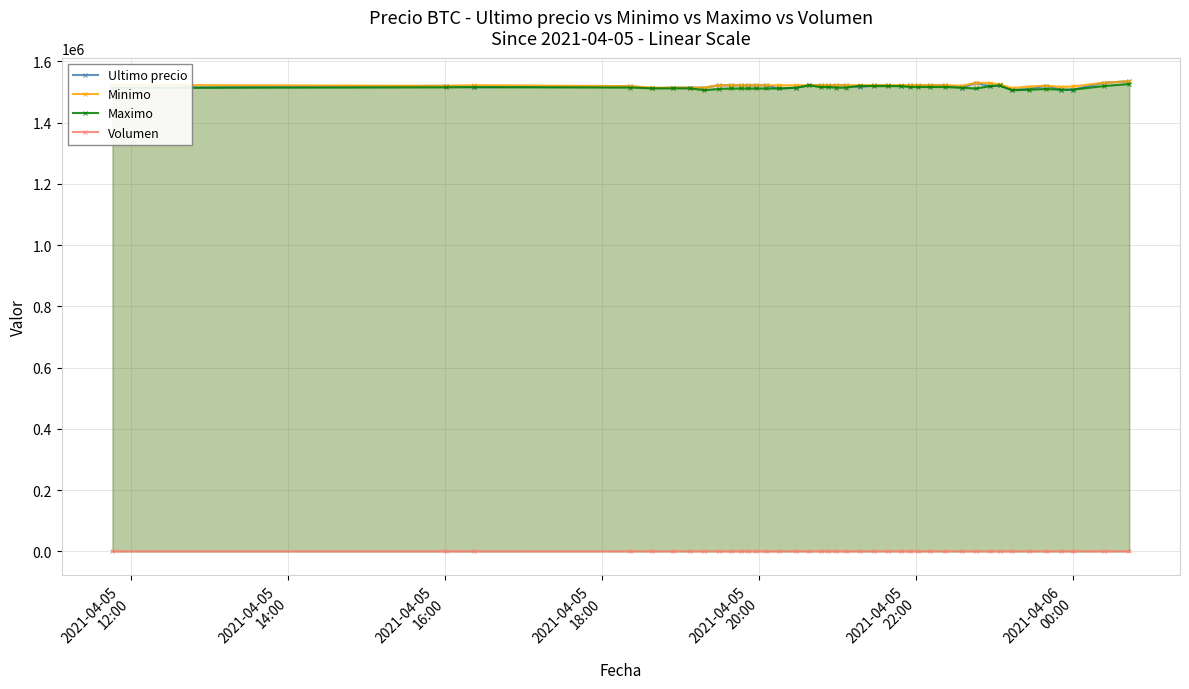

At how many categories does at least one series exceed 647127?

40